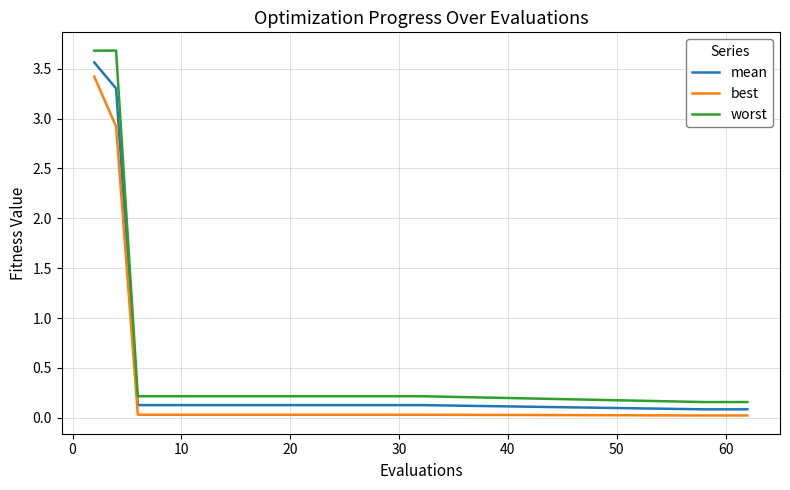

Which series has the widest spread of values?

worst